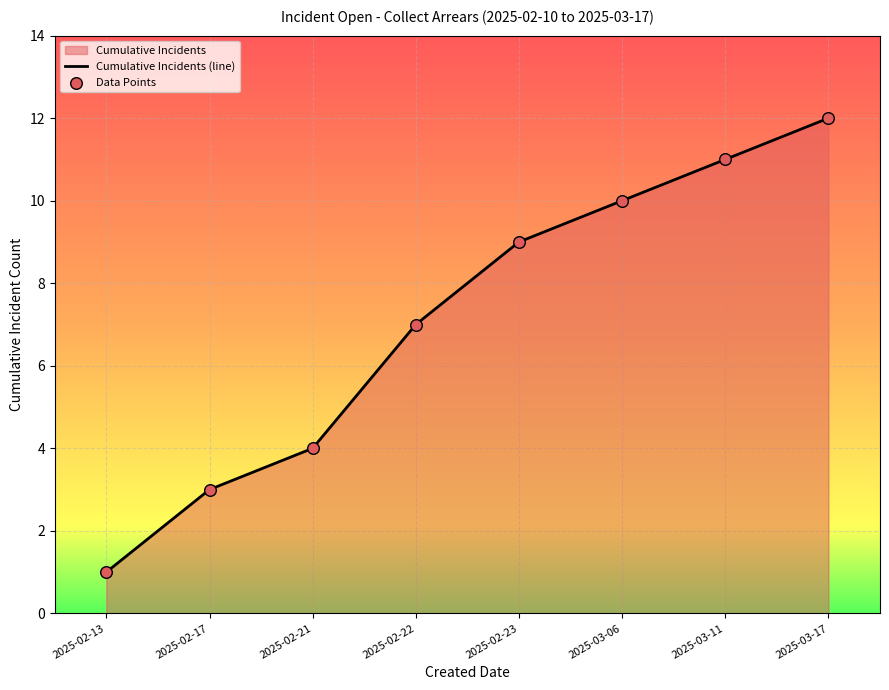

At how many categories does at least one series exceed 5?

5